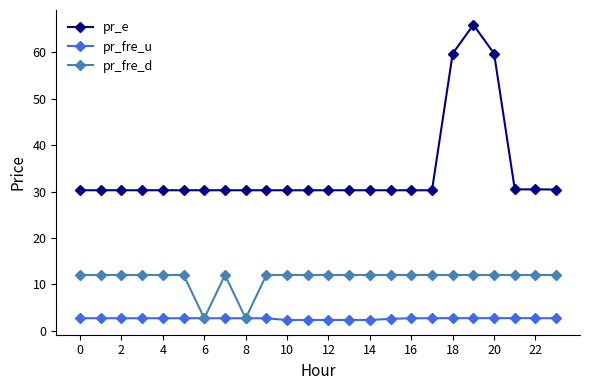

What is the sum of all pr_fre_d values?

269.3